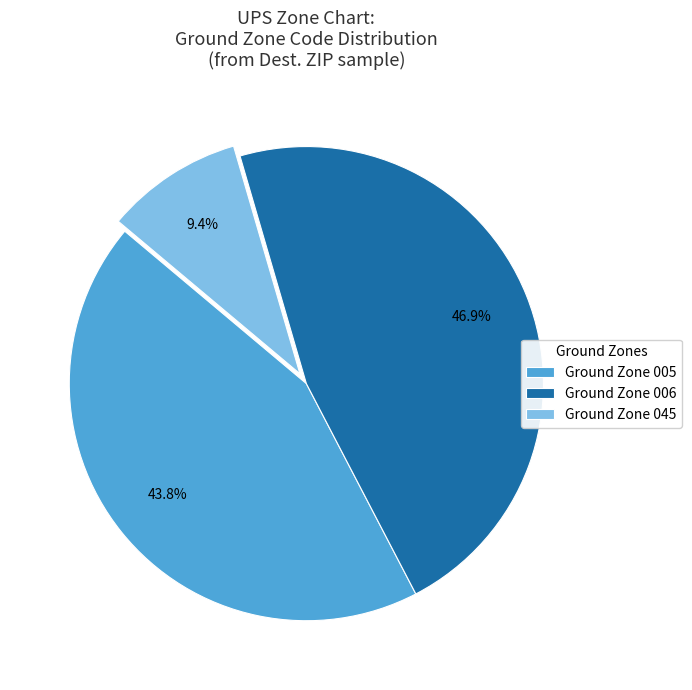

Rank the categories by value from lowest to highest.

Ground Zone 045, Ground Zone 005, Ground Zone 006